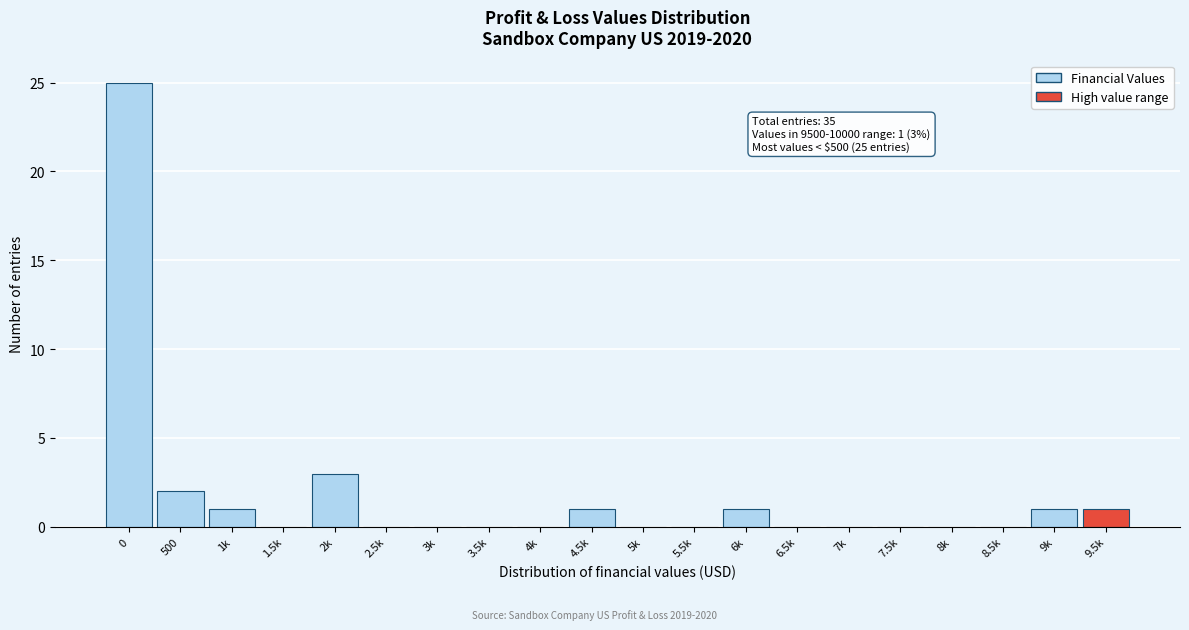

Reading left to right, extract all data points from this chart.

0=25	500=2	1k=1	1.5k=0	2k=3	2.5k=0	3k=0	3.5k=0	4k=0	4.5k=1	5k=0	5.5k=0	6k=1	6.5k=0	7k=0	7.5k=0	8k=0	8.5k=0	9k=1	9.5k=1